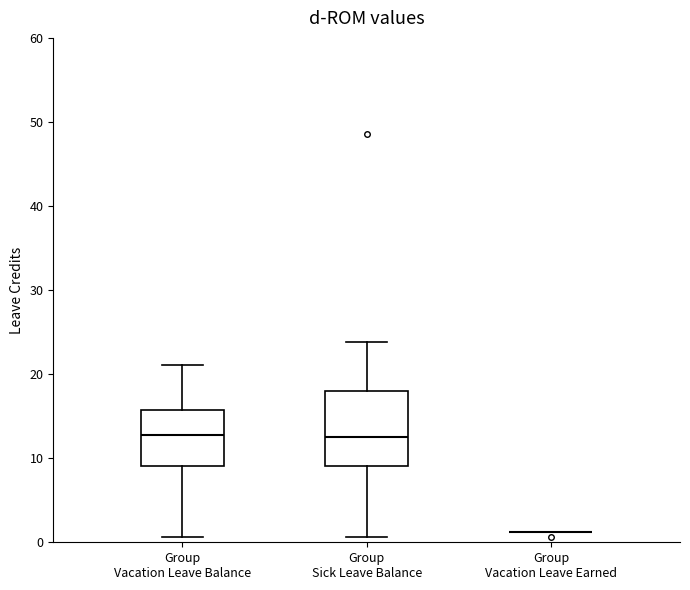

Where does the upper whisker of the box for Group Vacation Leave Balance end on the y-axis? The values are not printed on the chart, so give them approximately, as read against the axis.

21